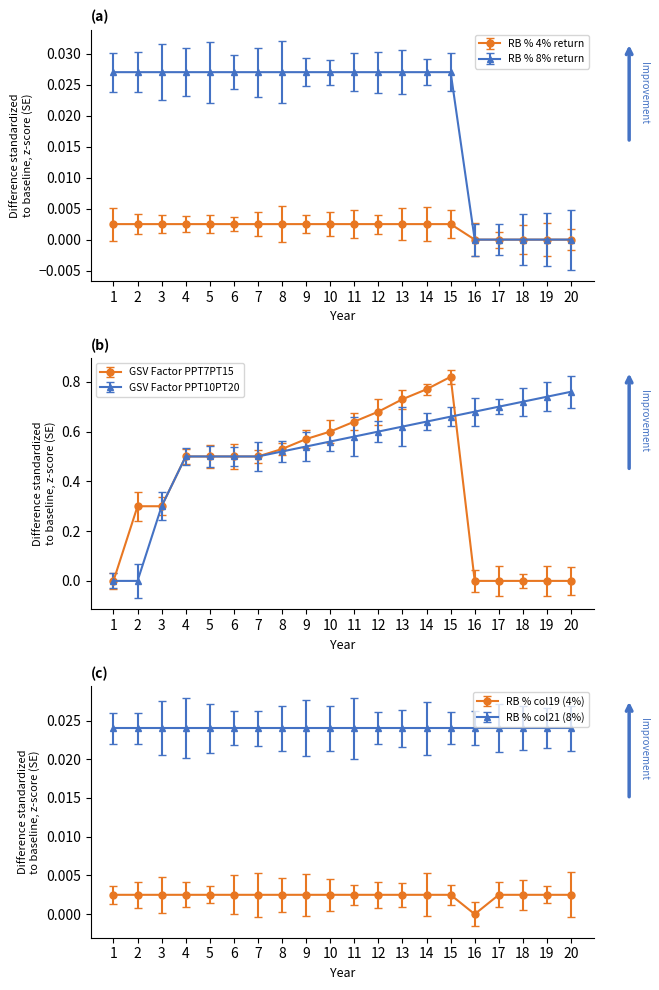

Reading left to right, what are all the values shown in this chart?

RB % (4%): 1=0.0	2=0.0	3=0.0	4=0.0	5=0.0	6=0.0	7=0.0	8=0.0	9=0.0	10=0.0	11=0.0	12=0.0	13=0.0	14=0.0	15=0.0	16=0.0	17=0.0	18=0.0	19=0.0	20=0.0
RB % (8%): 1=0.0	2=0.0	3=0.0	4=0.0	5=0.0	6=0.0	7=0.0	8=0.0	9=0.0	10=0.0	11=0.0	12=0.0	13=0.0	14=0.0	15=0.0	16=0.0	17=0.0	18=0.0	19=0.0	20=0.0
GSV Factor PPT7PT15: 1=0.0	2=0.3	3=0.3	4=0.5	5=0.5	6=0.5	7=0.5	8=0.5	9=0.6	10=0.6	11=0.6	12=0.7	13=0.7	14=0.8	15=0.8	16=0.0	17=0.0	18=0.0	19=0.0	20=0.0
RB % (4%) col19: 1=0.0	2=0.0	3=0.0	4=0.0	5=0.0	6=0.0	7=0.0	8=0.0	9=0.0	10=0.0	11=0.0	12=0.0	13=0.0	14=0.0	15=0.0	16=0.0	17=0.0	18=0.0	19=0.0	20=0.0
GSV Factor PPT10PT20: 1=0.0	2=0.0	3=0.3	4=0.5	5=0.5	6=0.5	7=0.5	8=0.5	9=0.5	10=0.6	11=0.6	12=0.6	13=0.6	14=0.6	15=0.7	16=0.7	17=0.7	18=0.7	19=0.7	20=0.8